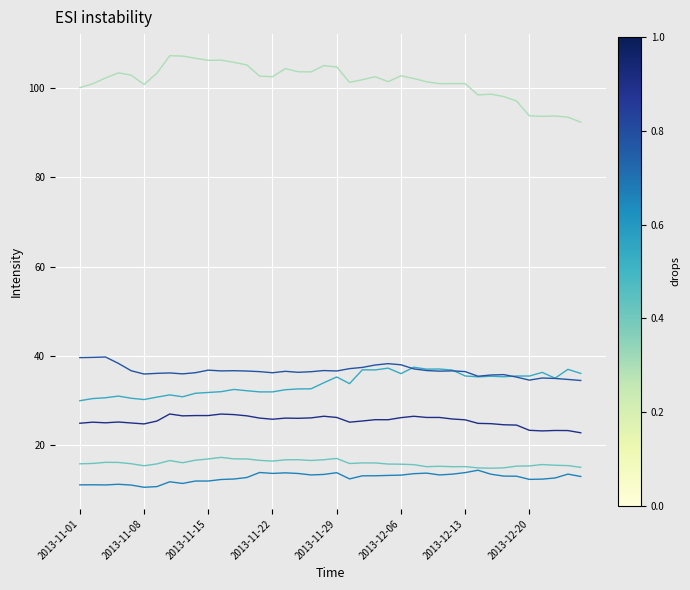

What is the maximum value shown in the chart?

107.3